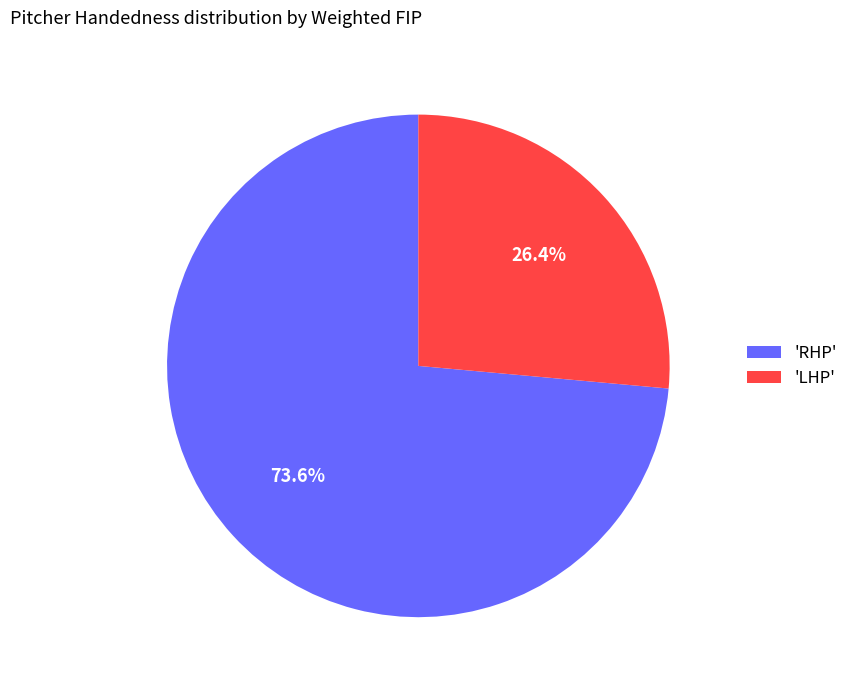

What portion of the pie excludes 'RHP'?

26.4%